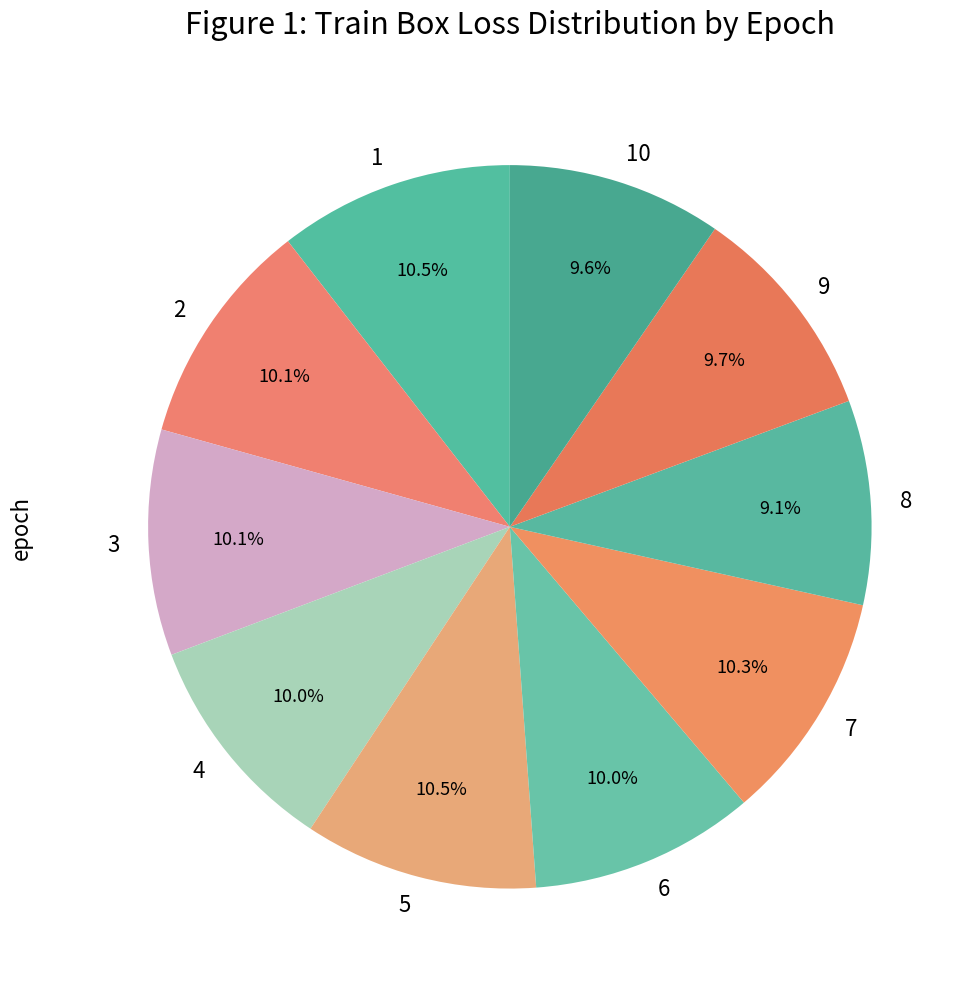

How many segments does this pie chart have?

10